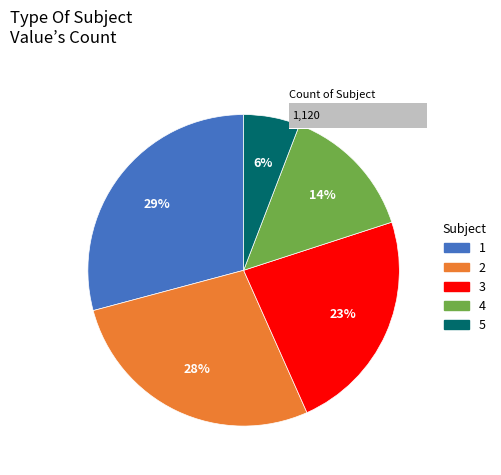

What portion of the pie excludes 4?

85.8%